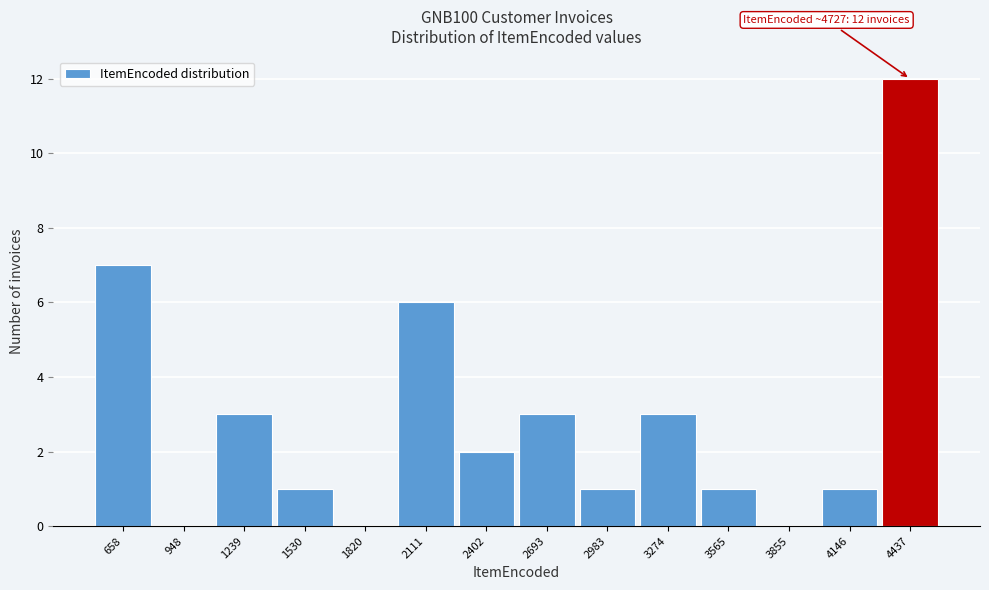

Reading right to left, transcribe all the data shown in this chart.

4437=12	4146=1	3855=0	3565=1	3274=3	2983=1	2693=3	2402=2	2111=6	1820=0	1530=1	1239=3	948=0	658=7